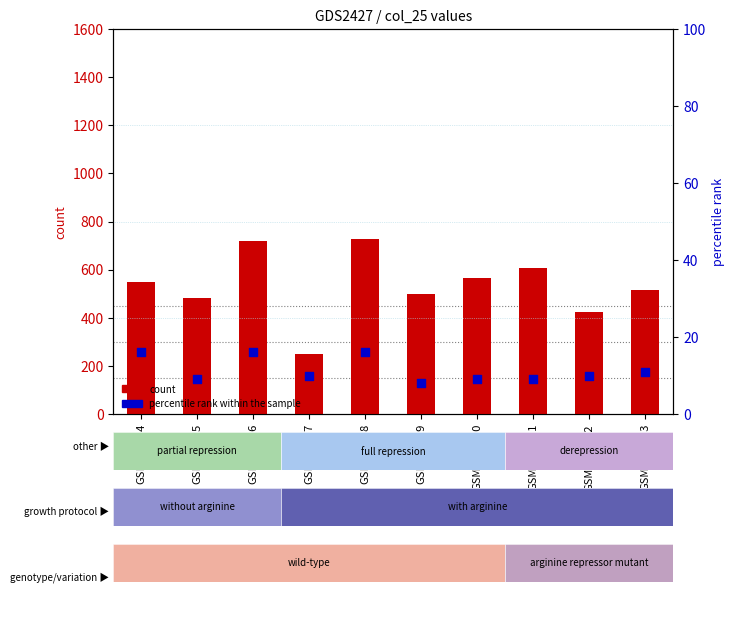

Which series has the largest Y range (max minus min)?

count